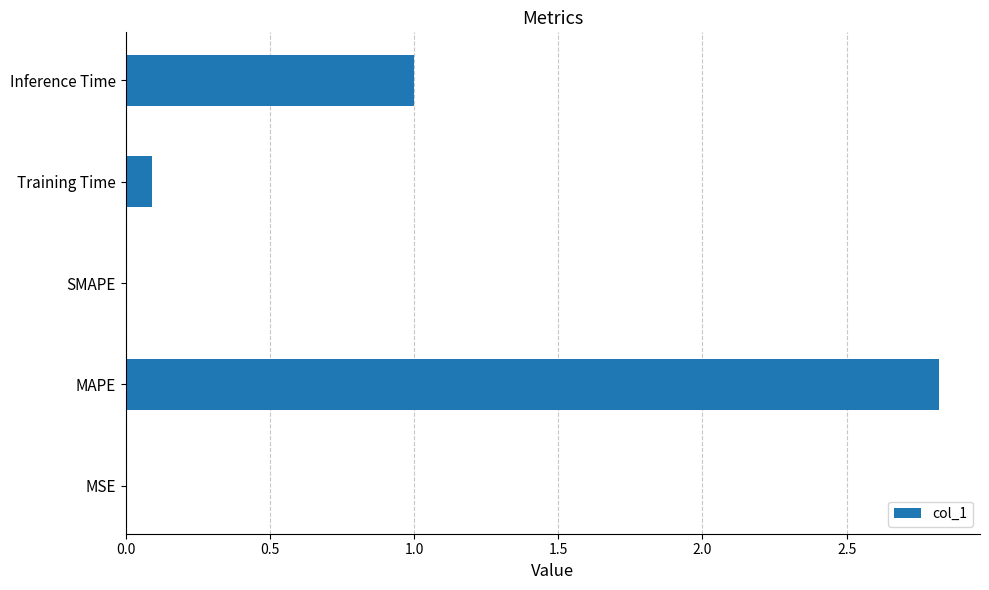

The value at Inference Time is 0.2. True or false?

False